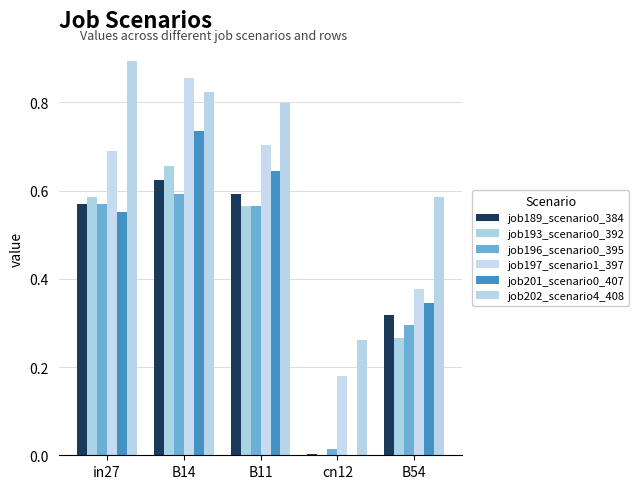

What is the minimum value for job202_scenario4_408?

0.3